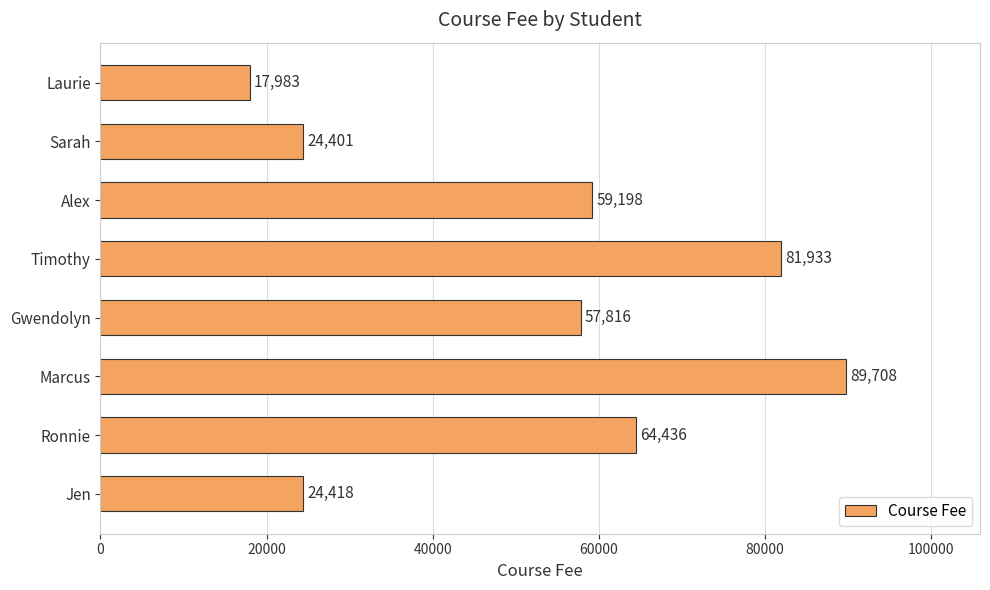

Reading bottom to top, what are all the values shown in this chart?

Jen=24418	Ronnie=64436	Marcus=89708	Gwendolyn=57816	Timothy=81933	Alex=59198	Sarah=24401	Laurie=17983